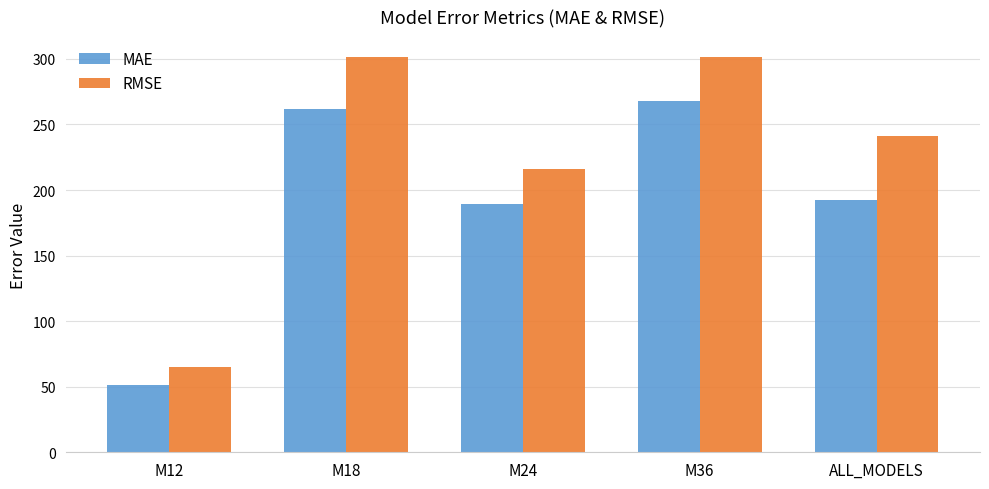

What is the label of the 4th bar from the right?

M18